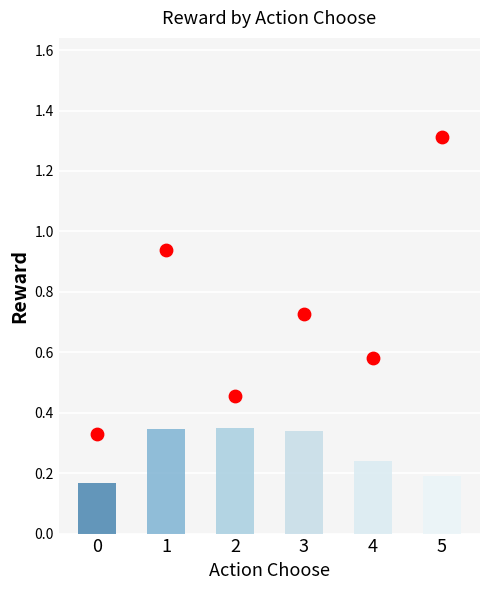

What are all the series names shown in the legend?

mean_reward, max_reward